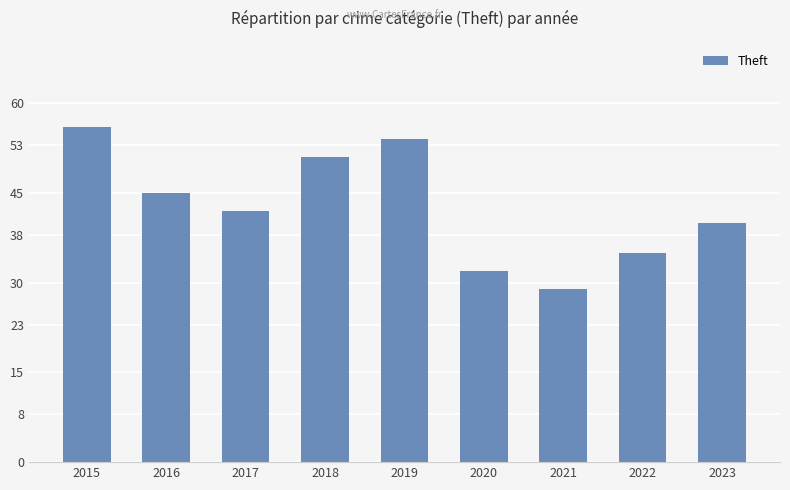

What is the value of the 7th bar from the left?

29